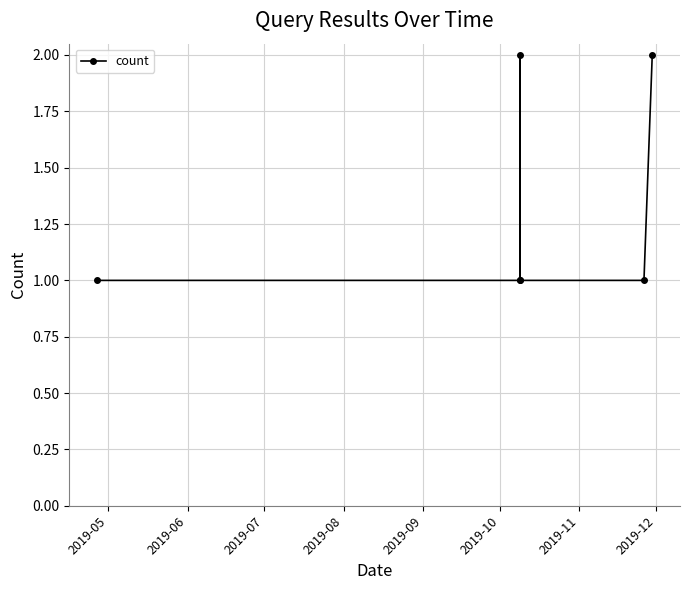

True or false: the data has more than 1 interior local peaks.

False